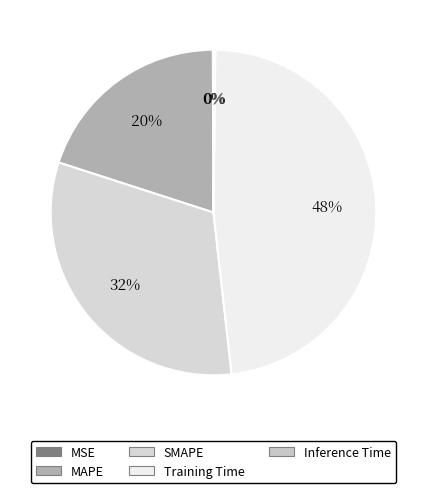

How much of the chart is everything except Inference Time?

99.8%